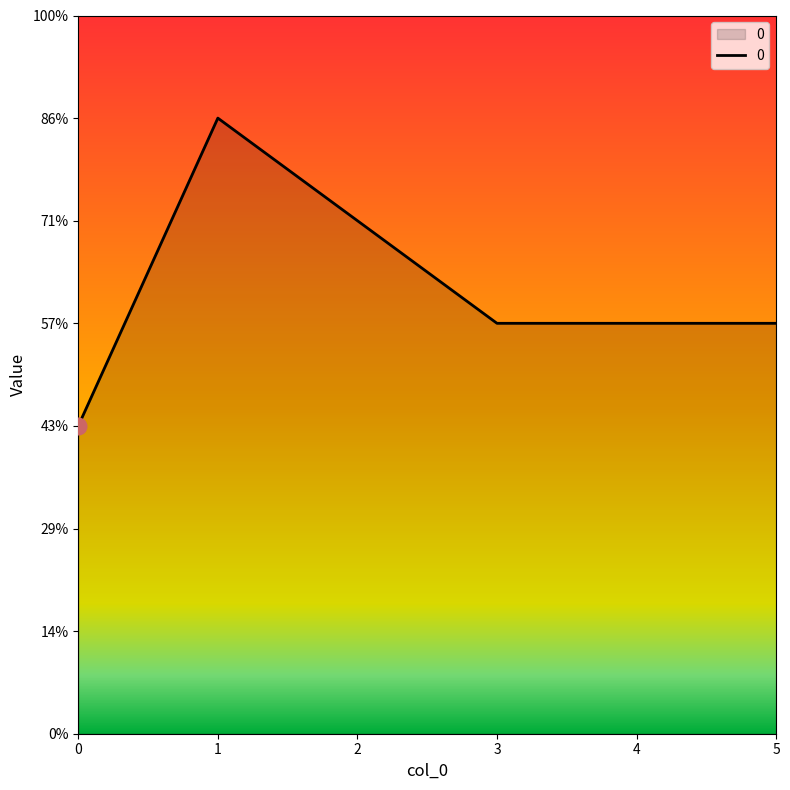

What is the greatest value displayed?

6